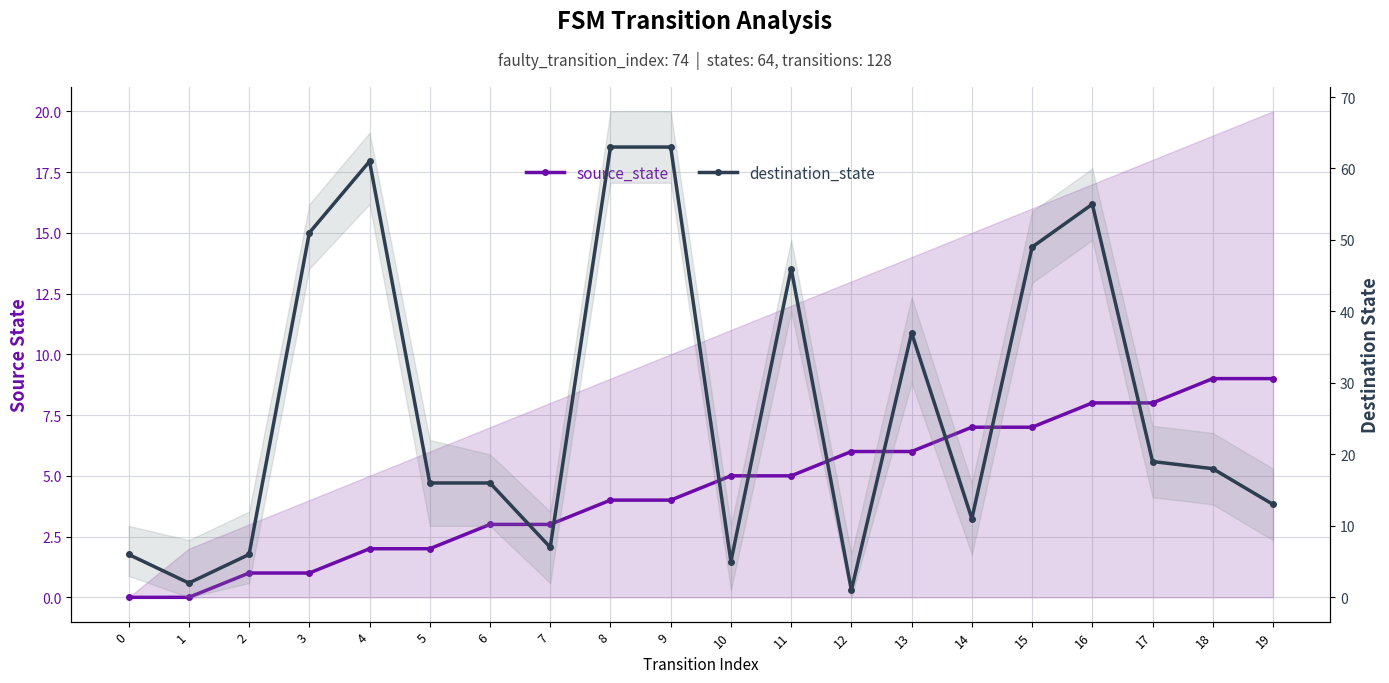

Is it true that destination_state equals 32 at 17?

False